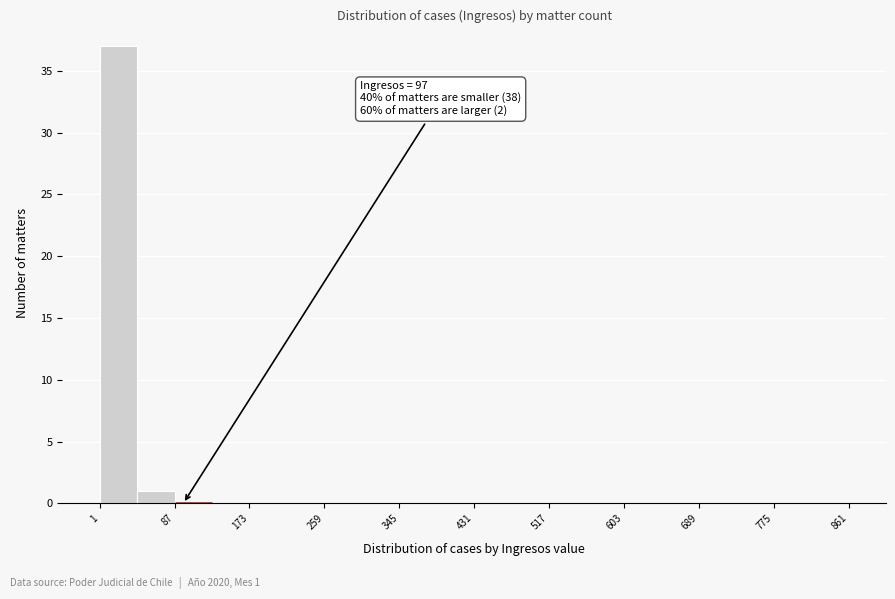

Over which range of the x-axis is the bar tallest?

1 to 44